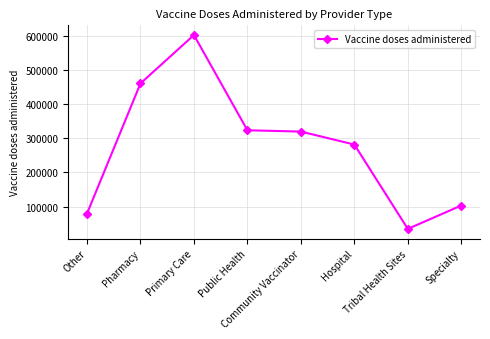

What is the value of the 2nd point from the left?

459936